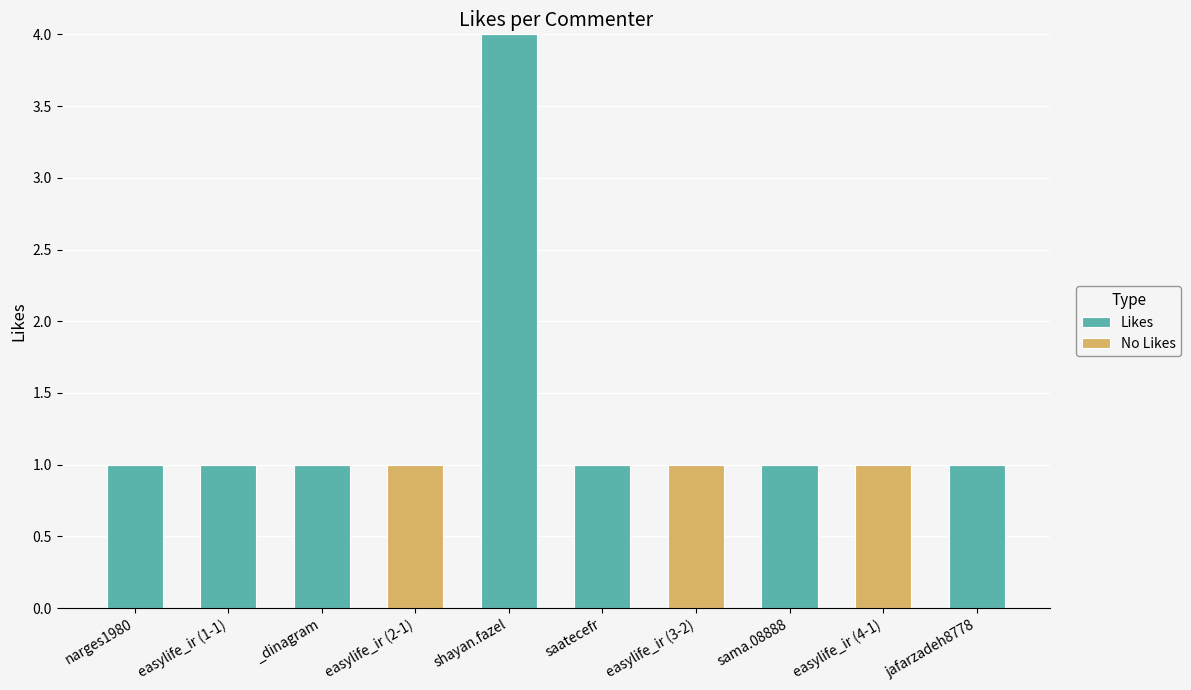

Which category has the highest value in the Likes series?

shayan.fazel